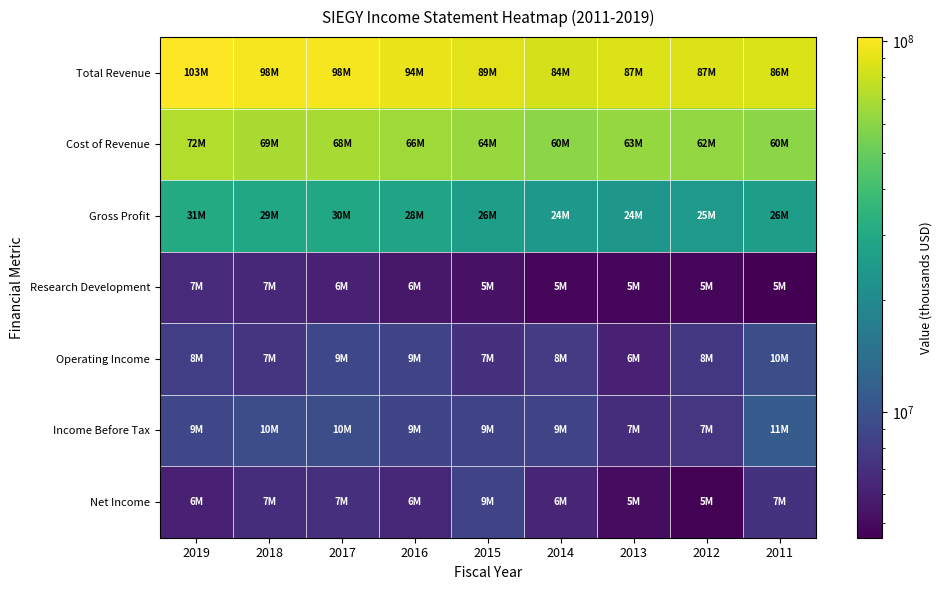

What is the greatest value displayed?

102733700